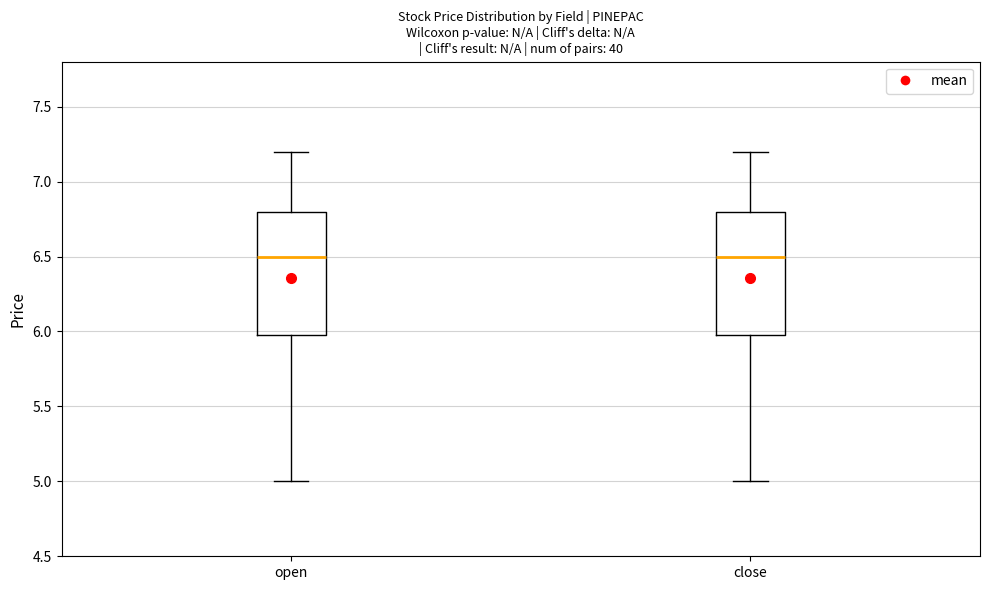

Reading left to right, read every box against the y-axis: the position of its median line, the range the box covers, and the ends of its whiskers. The values are not printed on the chart, so give them approximately, as read against the axis.

open: median 6.5, box 6.0 to 6.8, whiskers 5.0 to 7.2
close: median 6.5, box 6.0 to 6.8, whiskers 5.0 to 7.2